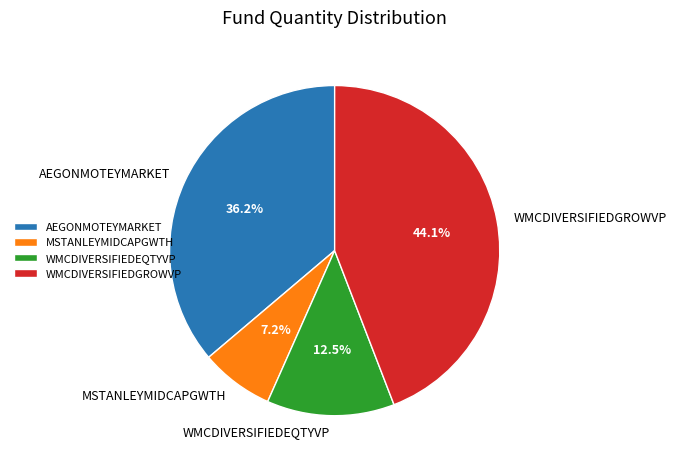

Is there any slice that represents more than half of the pie?

No